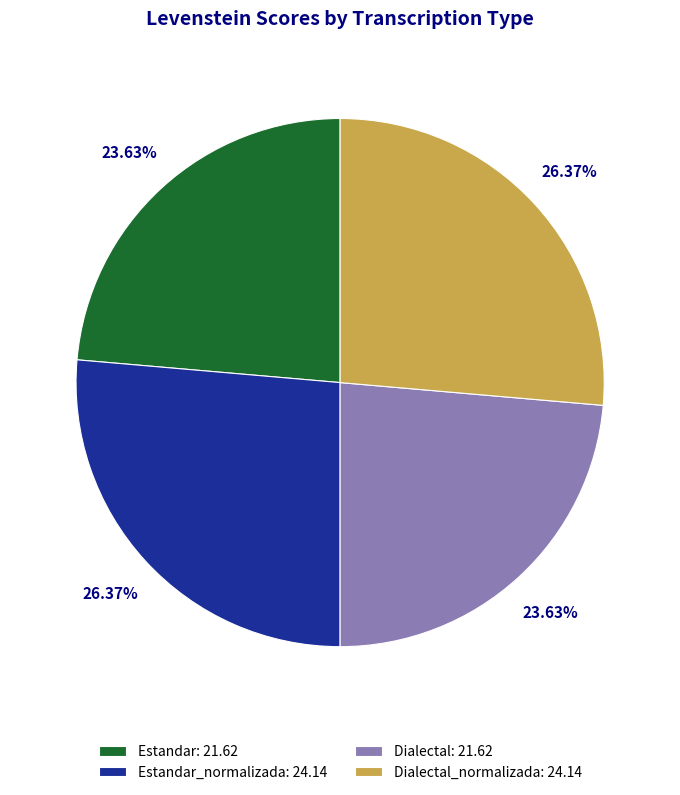

How many segments does this pie chart have?

4